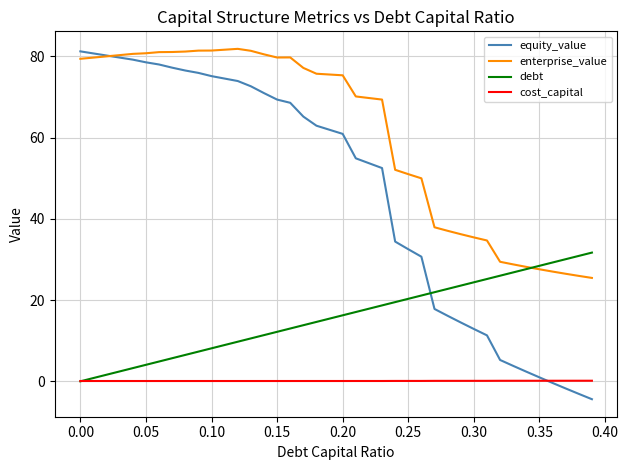

Does the chart have visible grid lines?

Yes